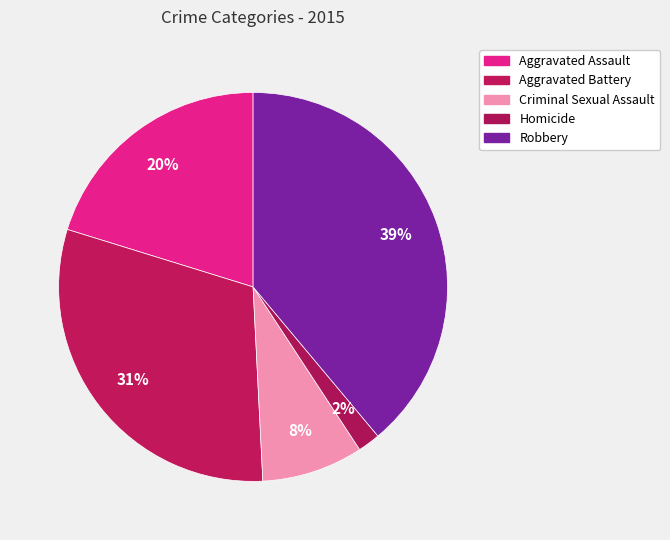

What percentage is the Aggravated Battery slice, to the nearest percent?

31%